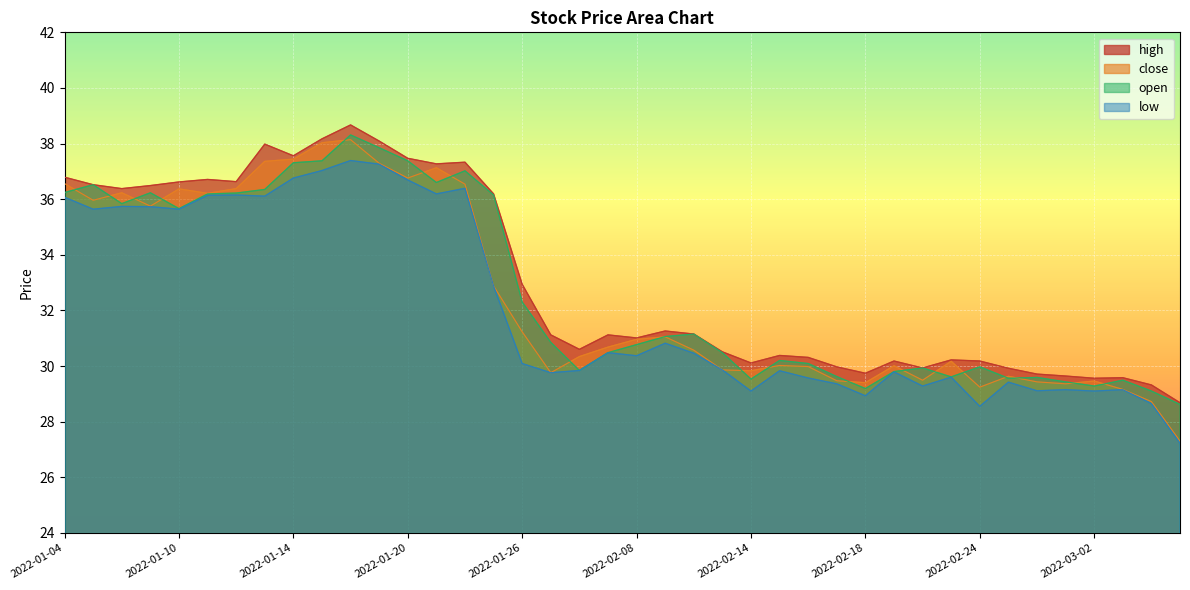

Between 2022-01-27 and 2022-02-07, which series saw the biggest shift?

close